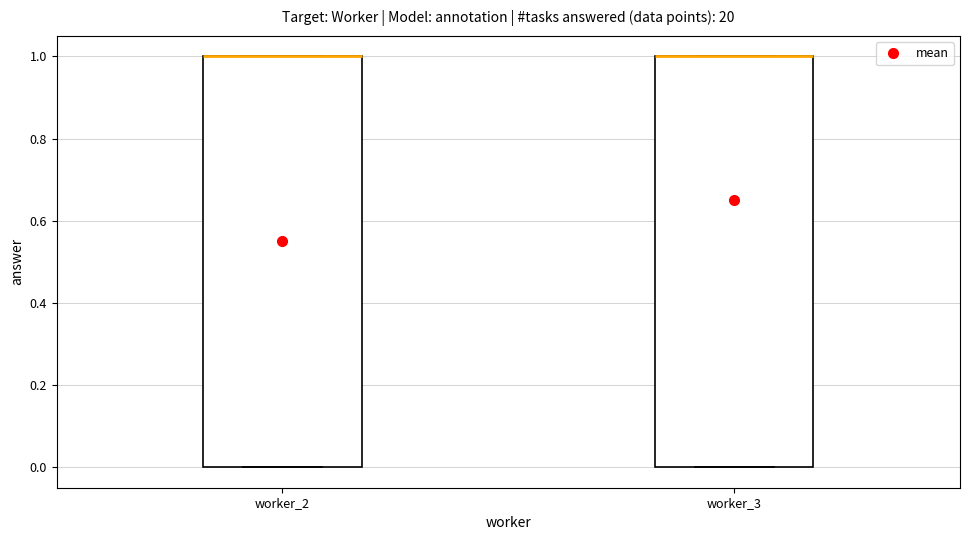

Where is the lower edge of the box for worker_2 on the y-axis? The values are not printed on the chart, so give them approximately, as read against the axis.

0